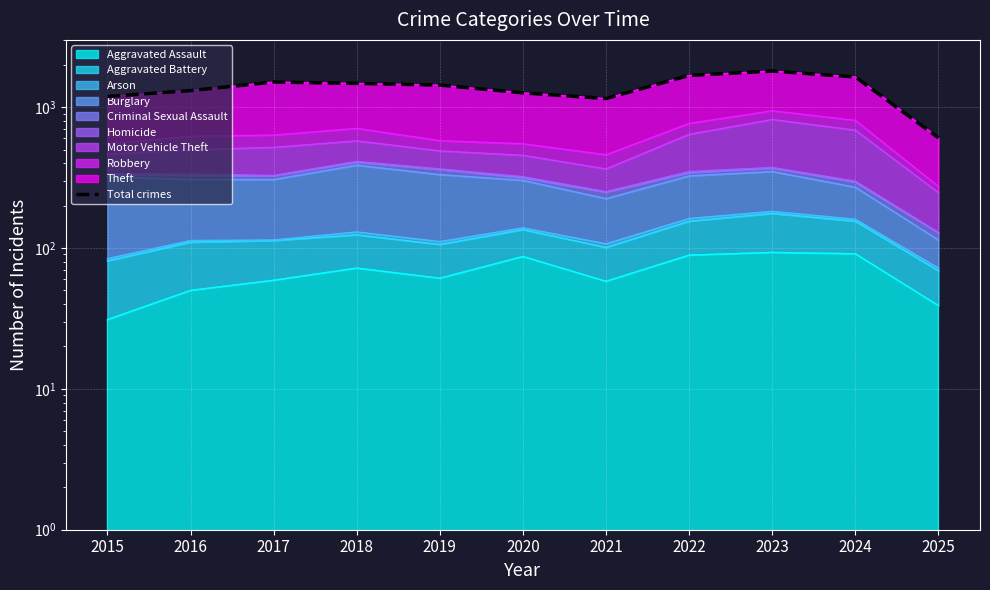

How many lines are shown in the chart?

1